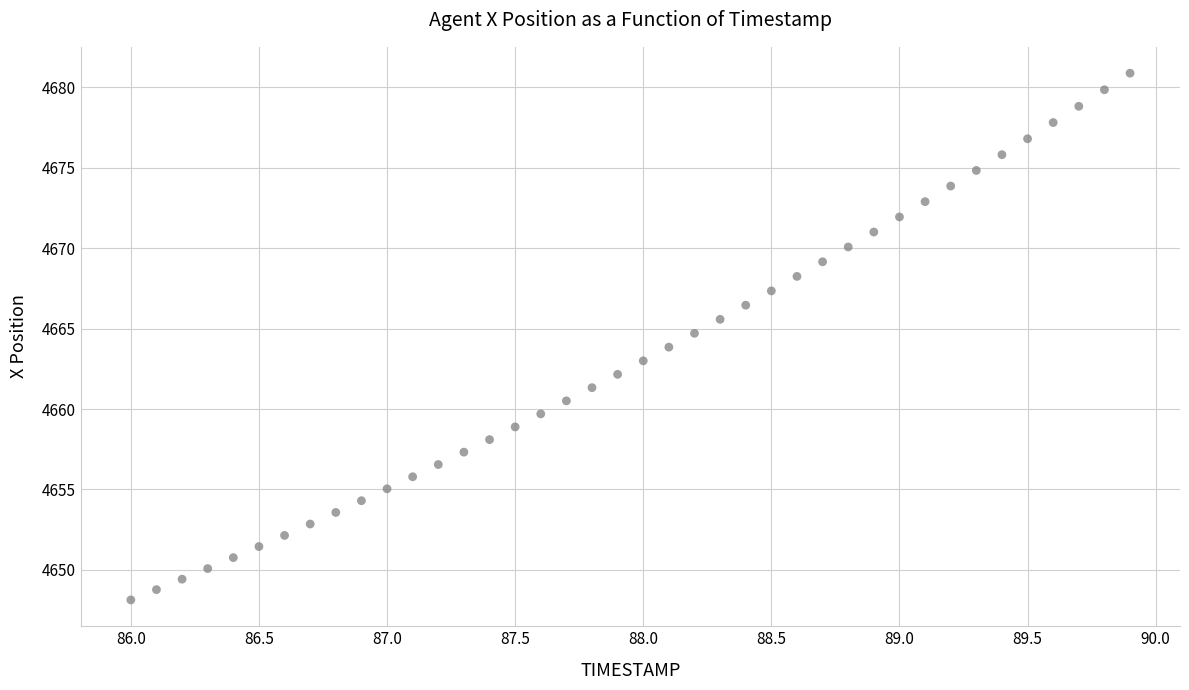

What is the range of X values (max minus min)?

3.9